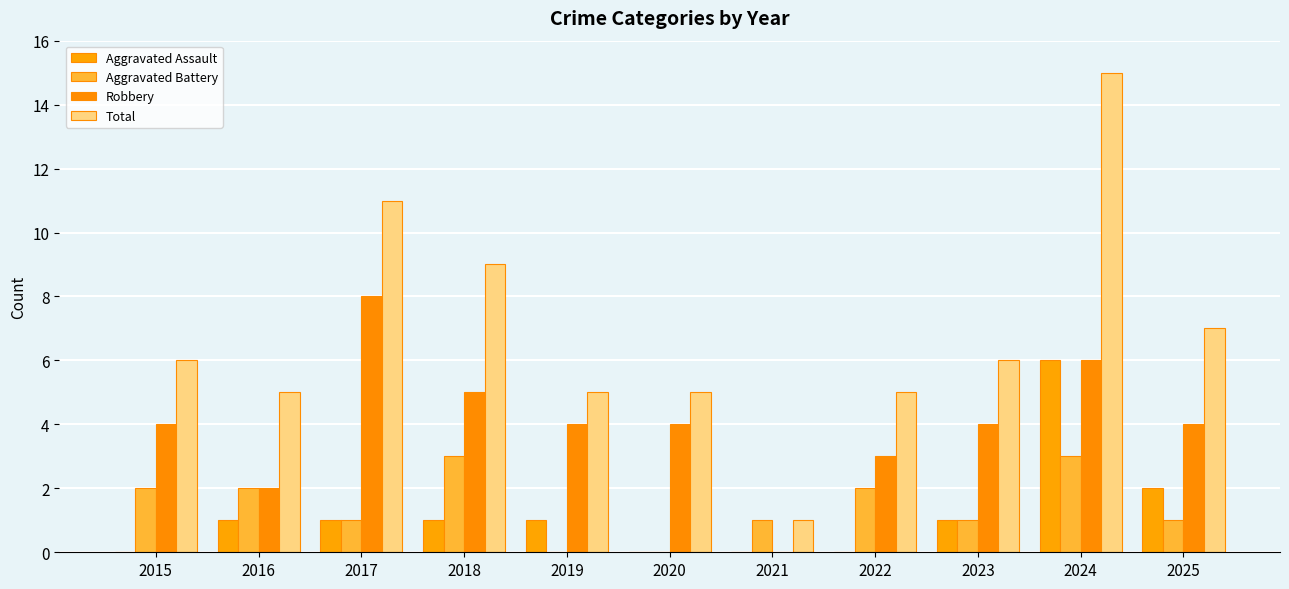

What is the sum of all Robbery values?

44